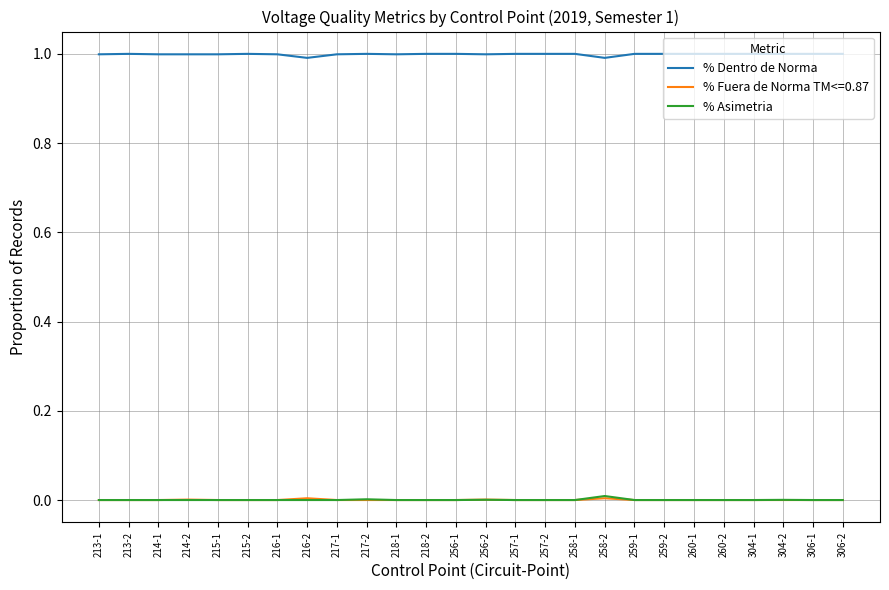

What is the total value across all series at 213-1?

1.0